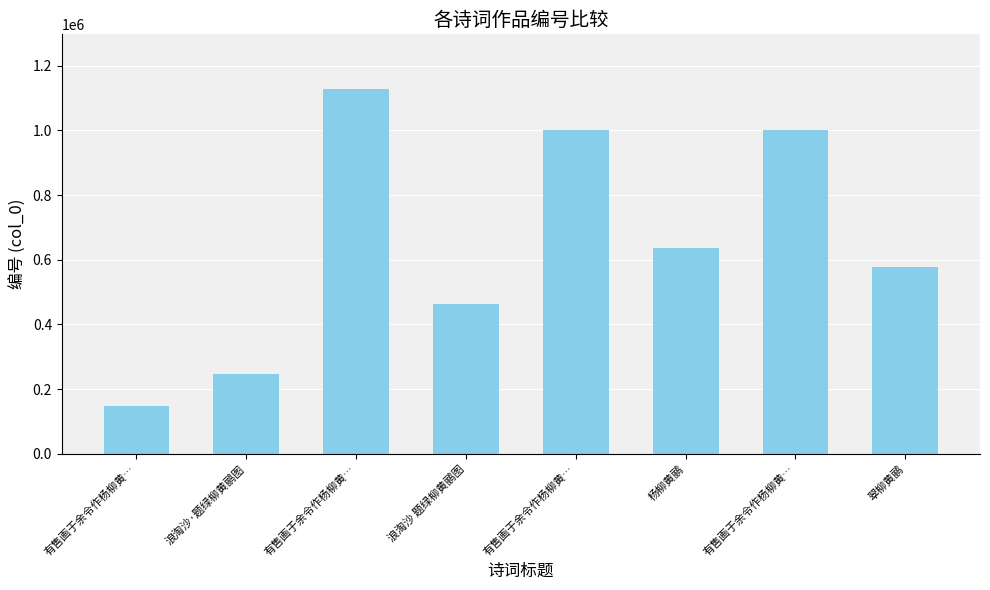

The chart shows a value of 57924 at 浪淘沙·题绿柳黄鹂图. True or false?

False